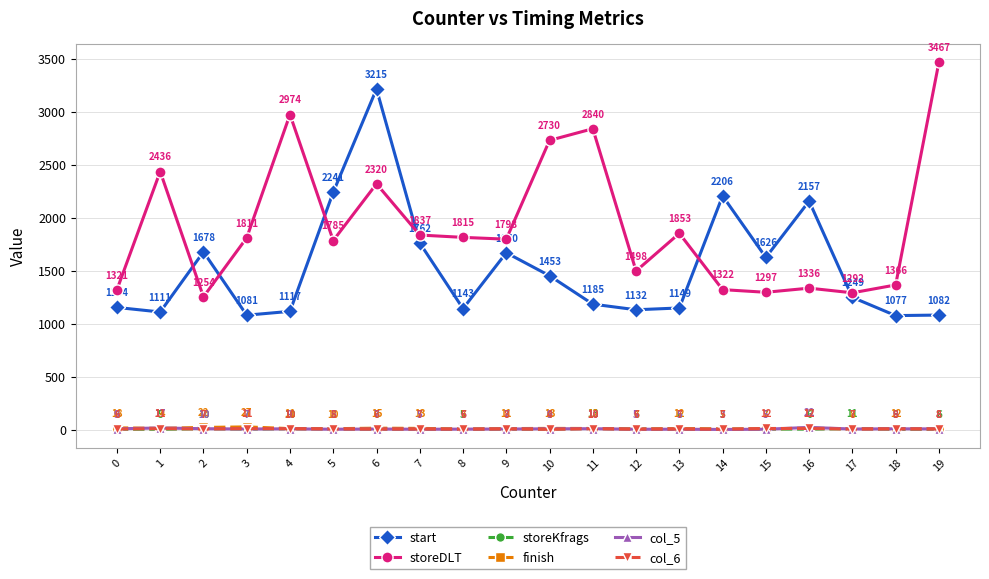

List the series in order of their peak value, highest first.

storeDLT, start, finish, col_5, storeKfrags, col_6